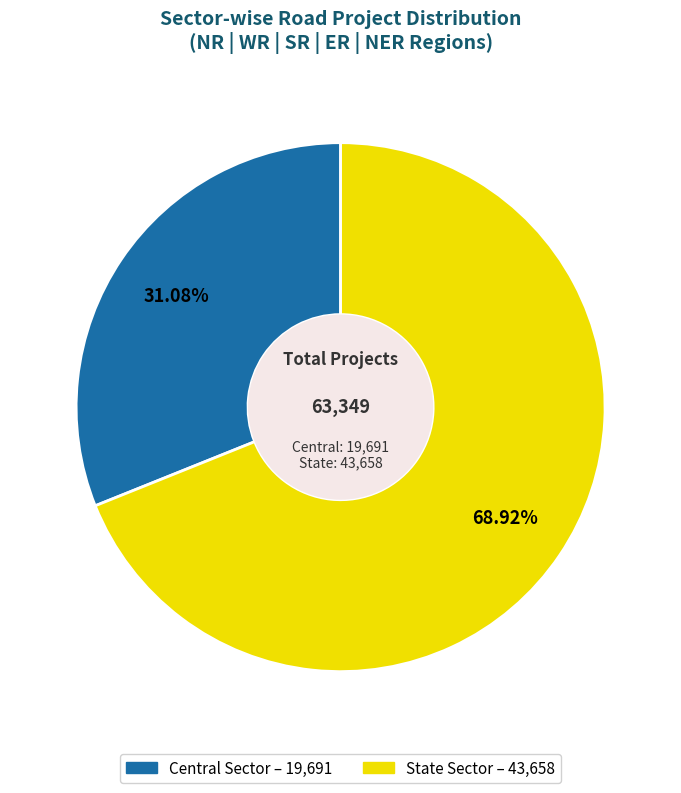

How many slices are in this pie chart?

2